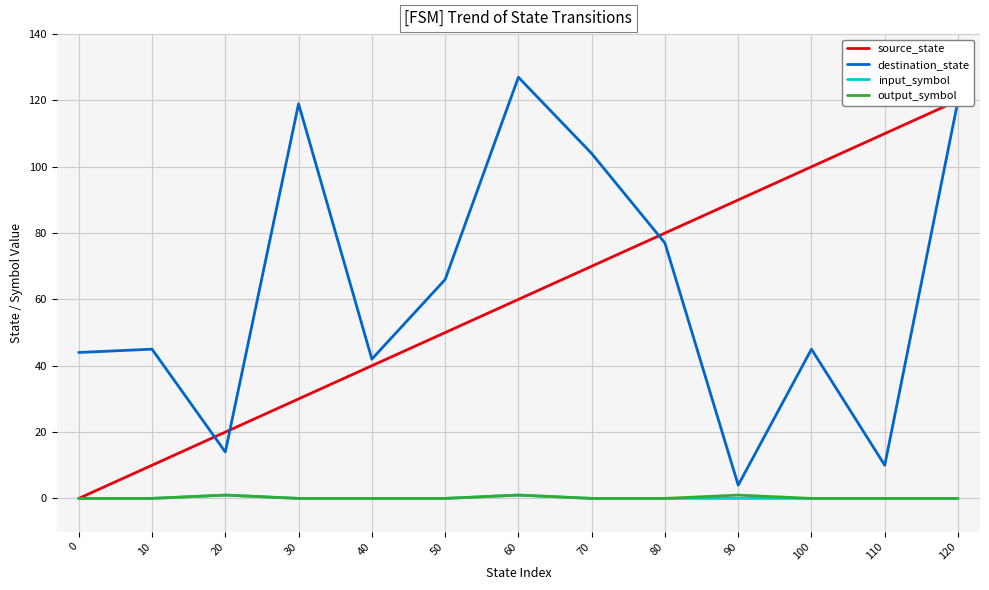

What is the difference between the destination_state values at 90 and 10?

41